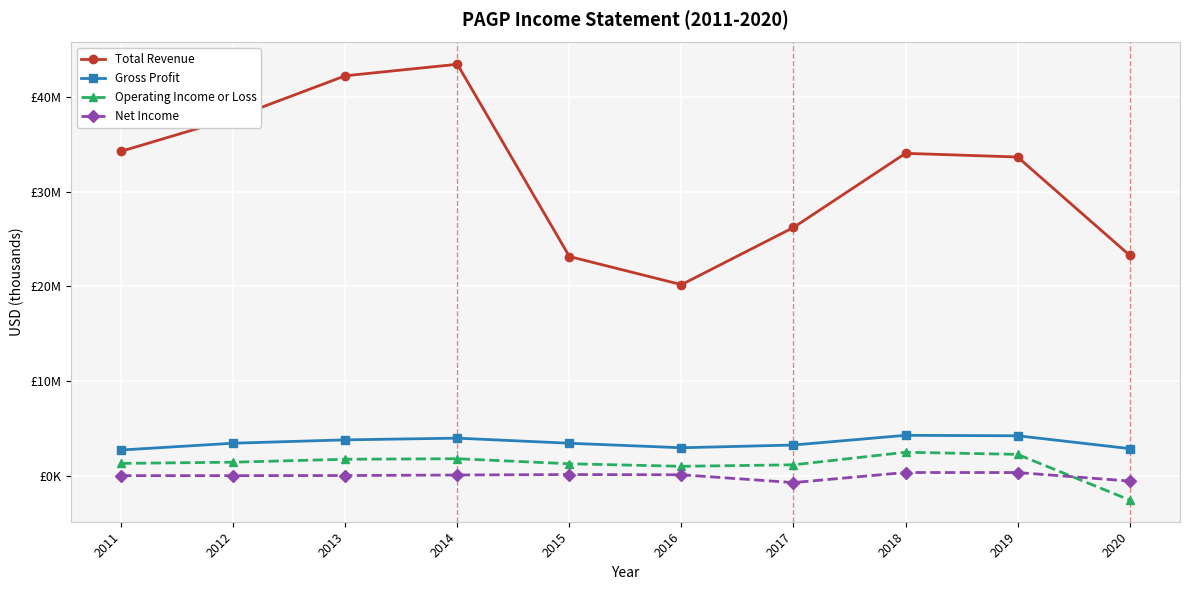

What is the maximum value shown in the chart?

43464